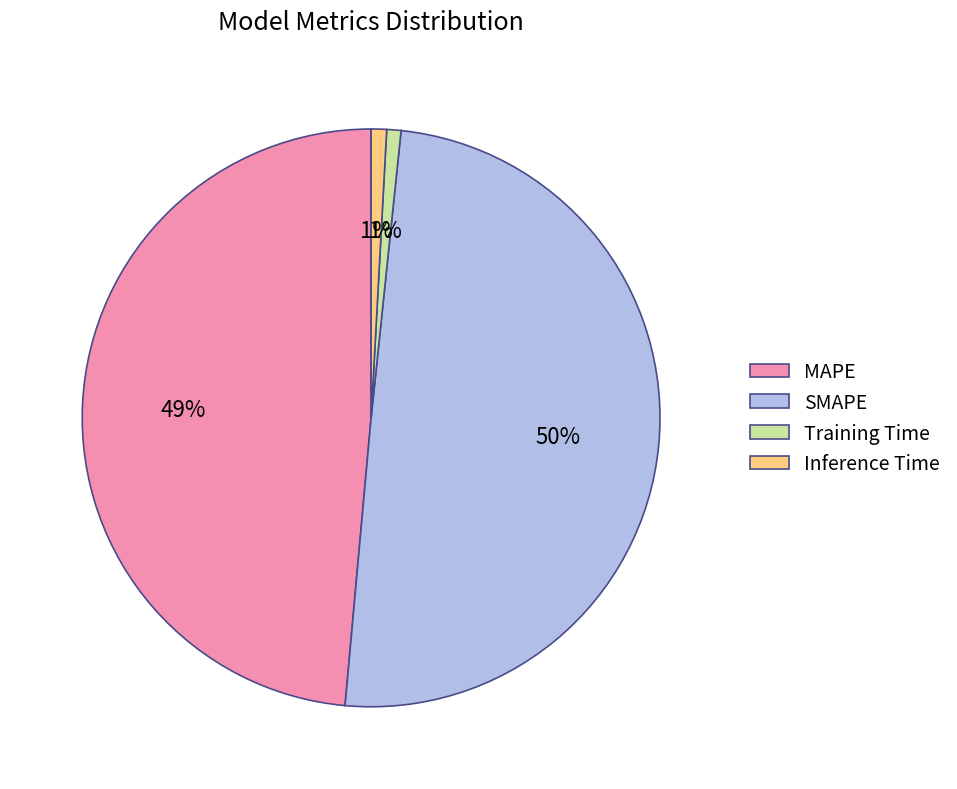

Do Training Time and SMAPE together represent more than half of the pie?

Yes